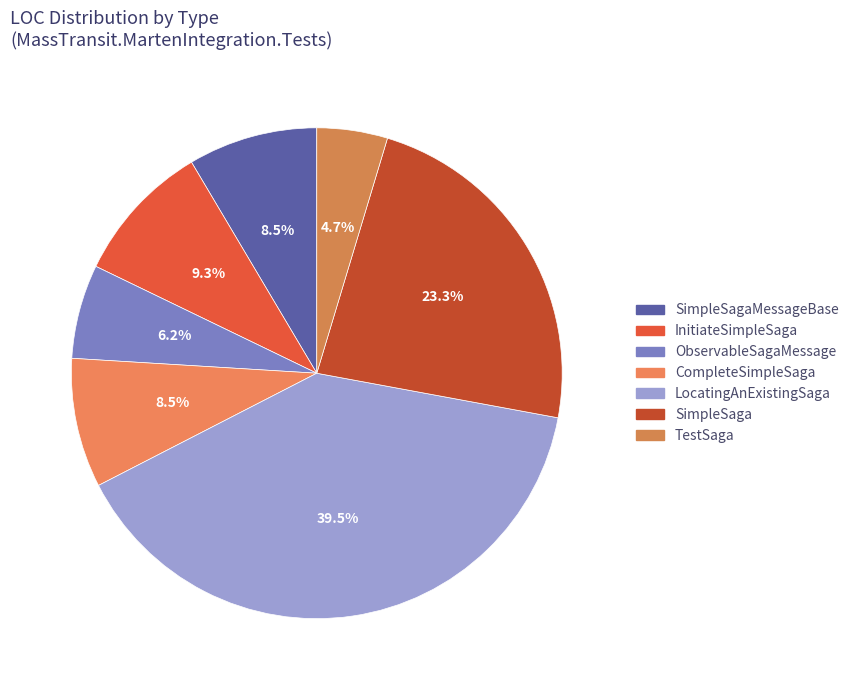

Rank the categories by value from lowest to highest.

TestSaga, ObservableSagaMessage, SimpleSagaMessageBase, CompleteSimpleSaga, InitiateSimpleSaga, SimpleSaga, LocatingAnExistingSaga